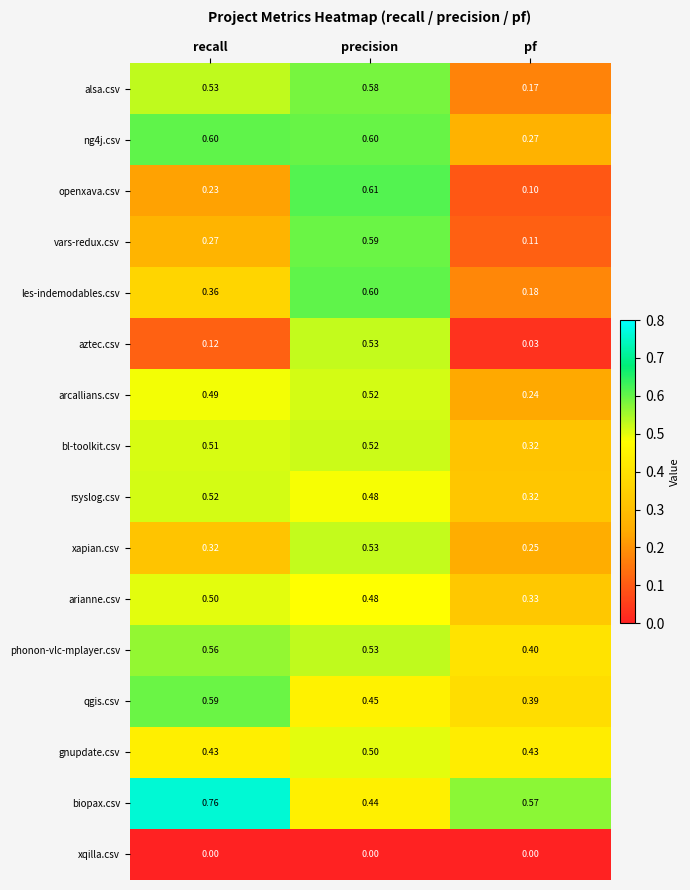

Is the value of openxava.csv at pf greater than the value of bl-toolkit.csv at precision?

No